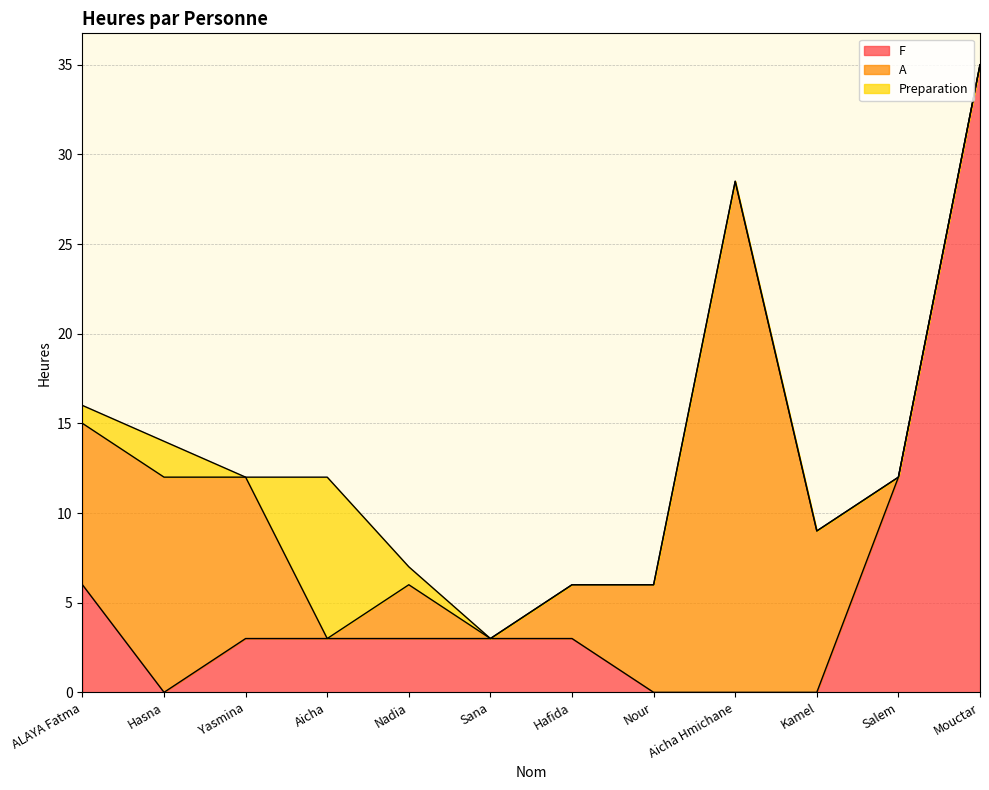

At which label does F first exceed 3?

ALAYA Fatma